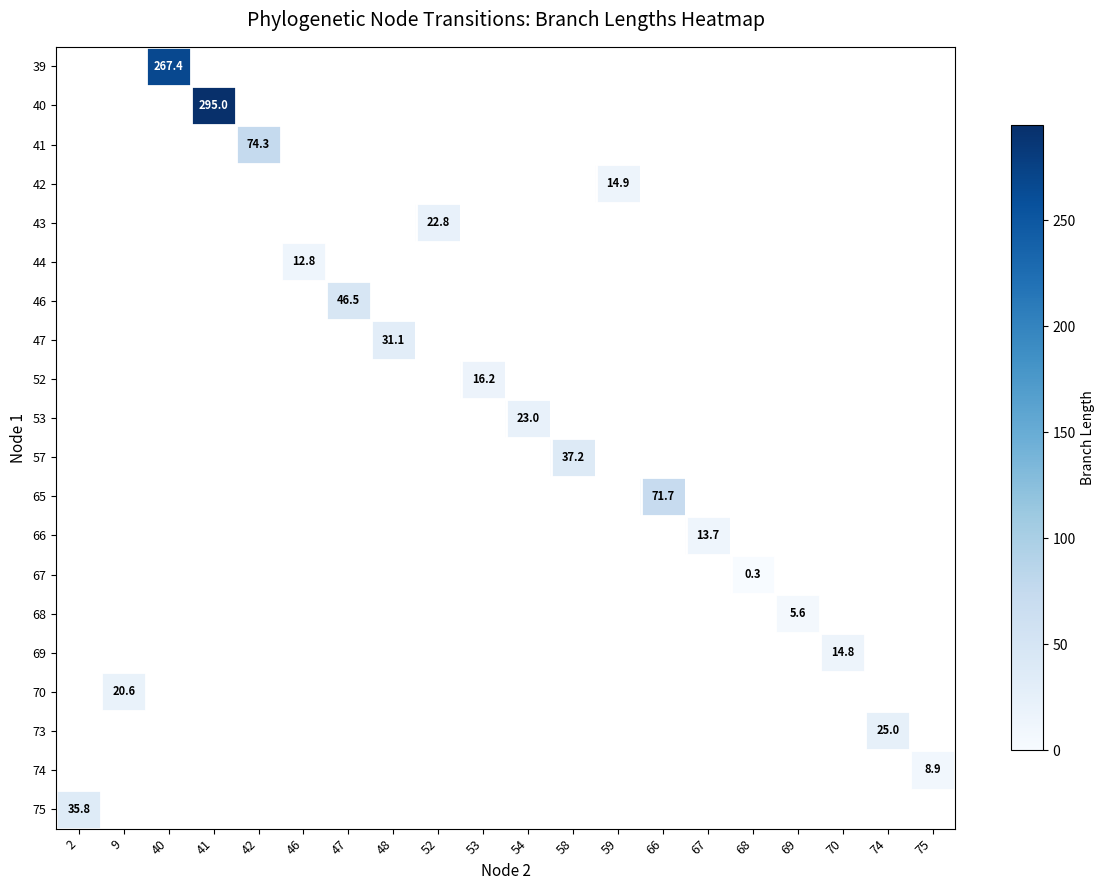

What is the greatest value displayed?

295.0